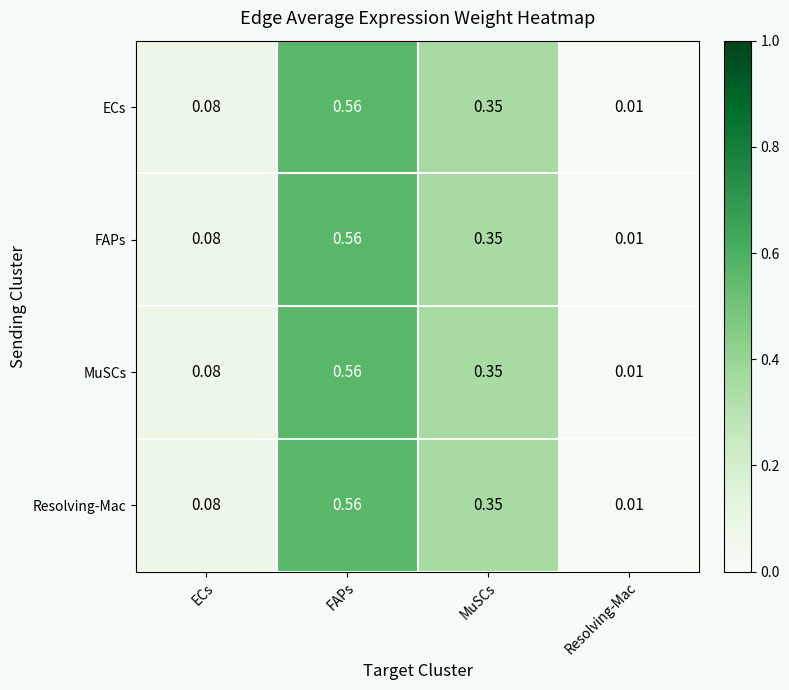

At which category is the sum across all series the highest?

FAPs